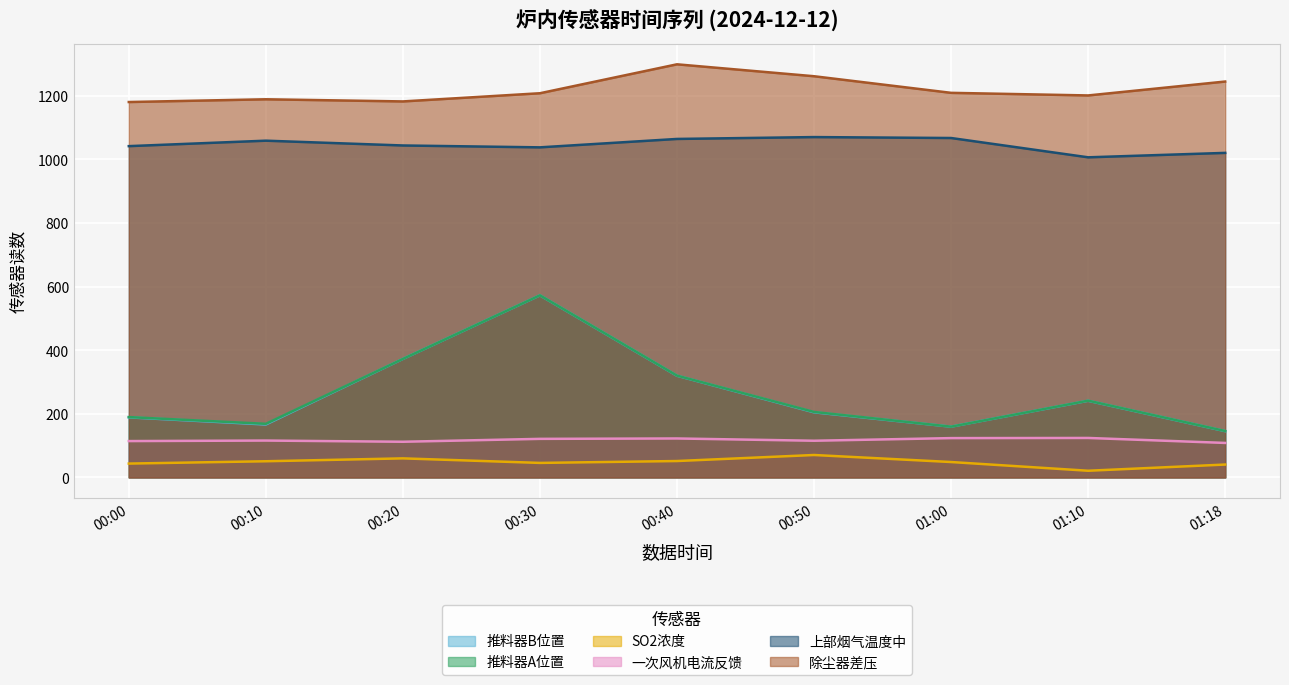

At 00:50, list the series in order from smallest to largest.

SO2浓度, 一次风机电流反馈, 推料器B位置, 推料器A位置, 上部烟气温度中, 除尘器差压